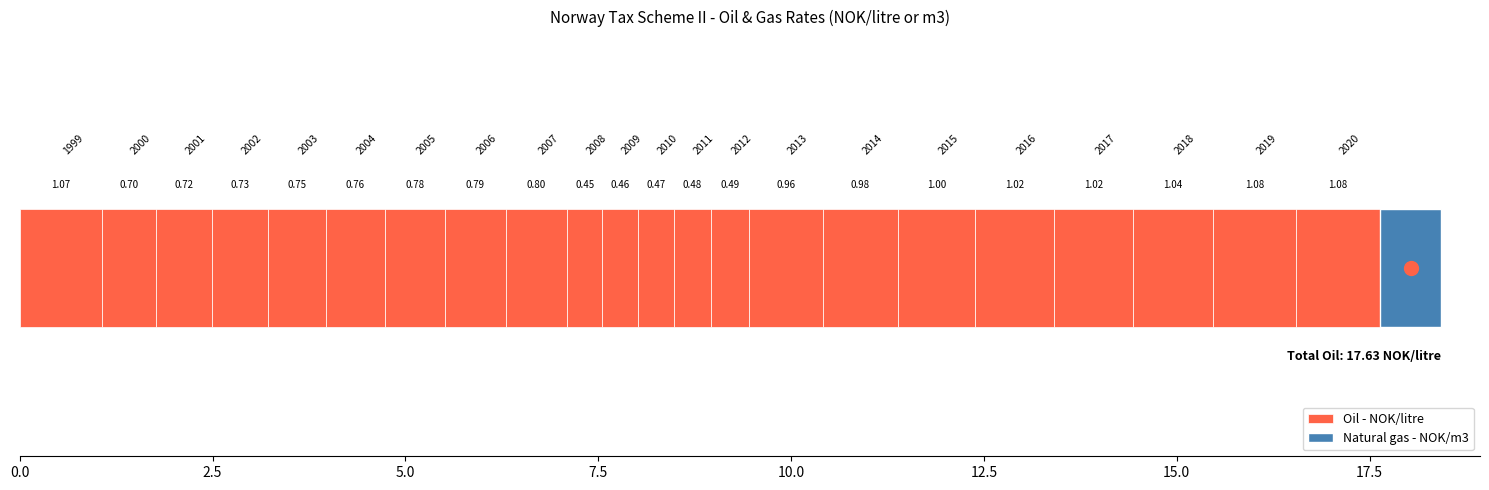

What is the value of the Natural gas - NOK/m3 bar at the 5th from the left?

0.8